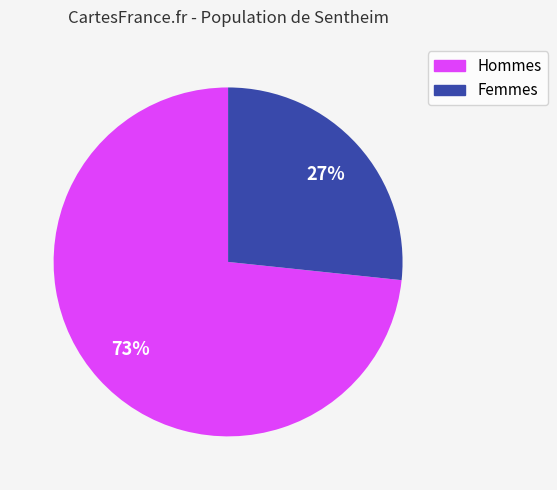

Is there any slice that represents more than half of the pie?

Yes